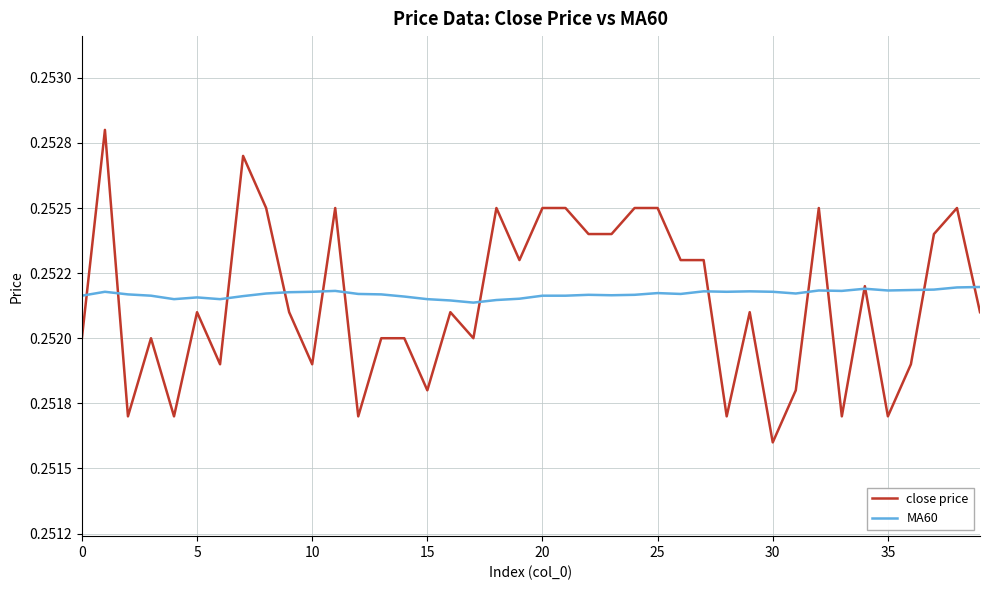

What are all the series names shown in the legend?

close price, MA60